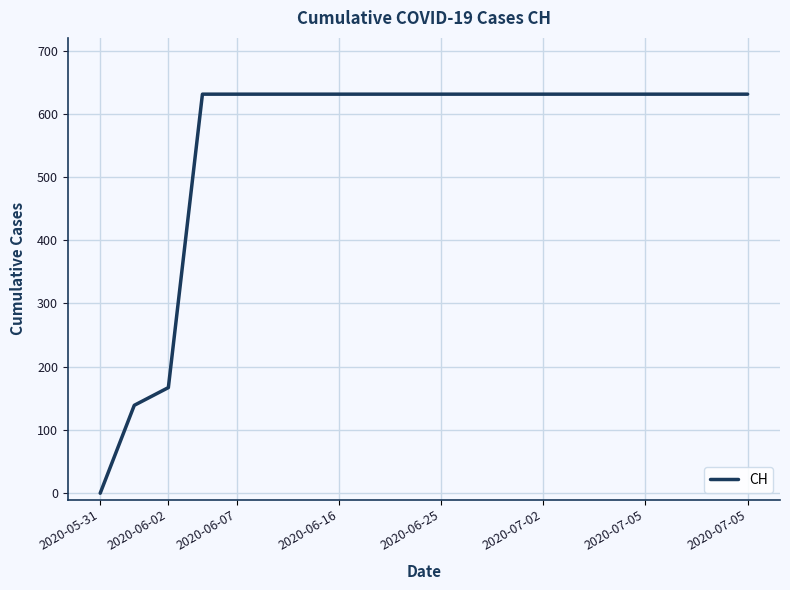

Reading left to right, extract all data points from this chart.

0	139	167	631	631	631	631	631	631	631	631	631	631	631	631	631	631	631	631	631